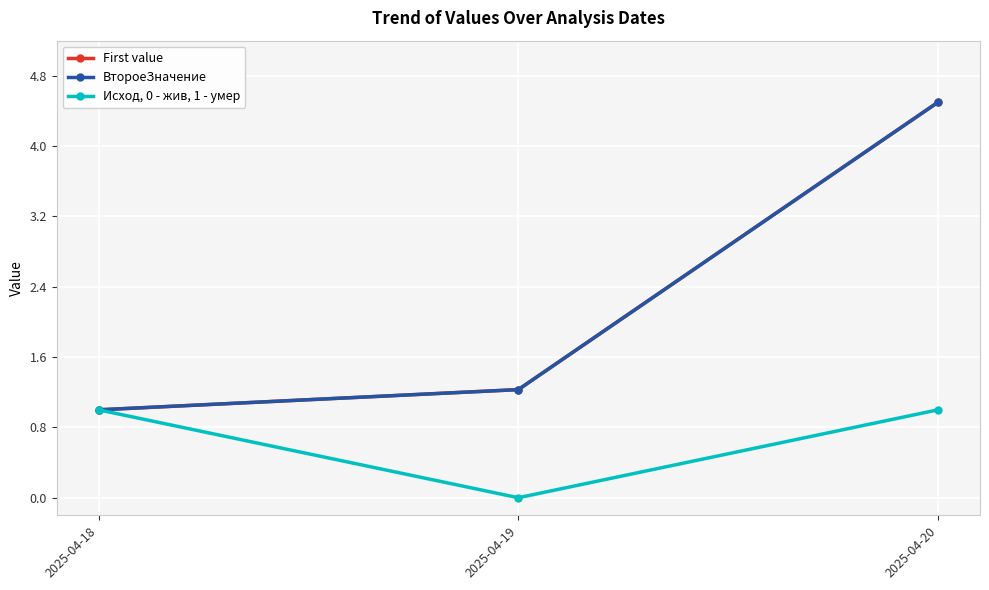

Is this an area chart (filled region under the line)?

No